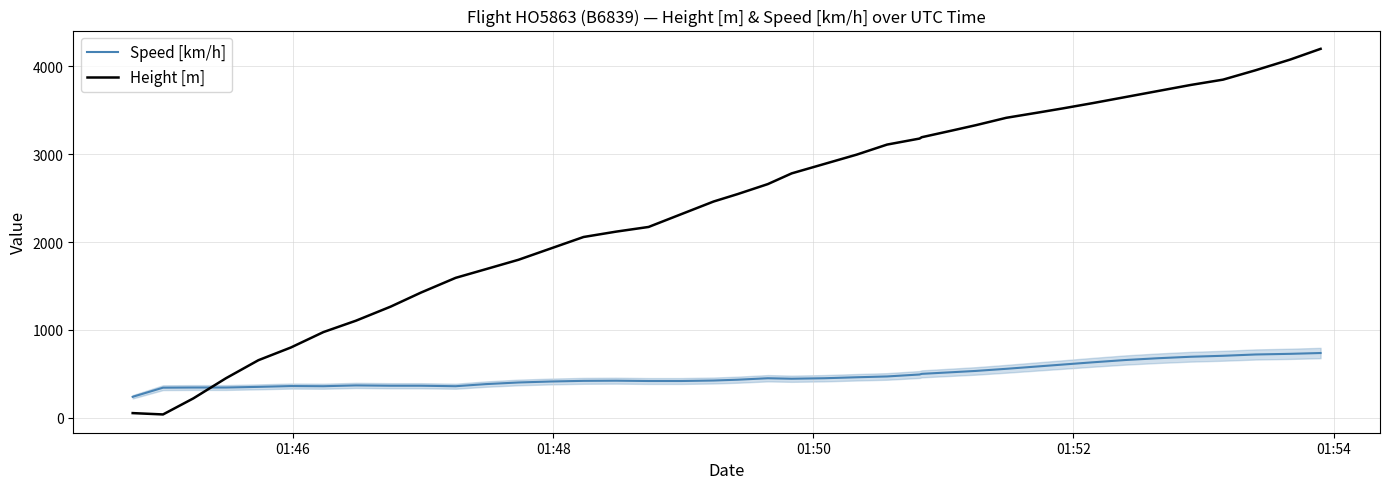

Which series has the widest spread of values?

Height [m]